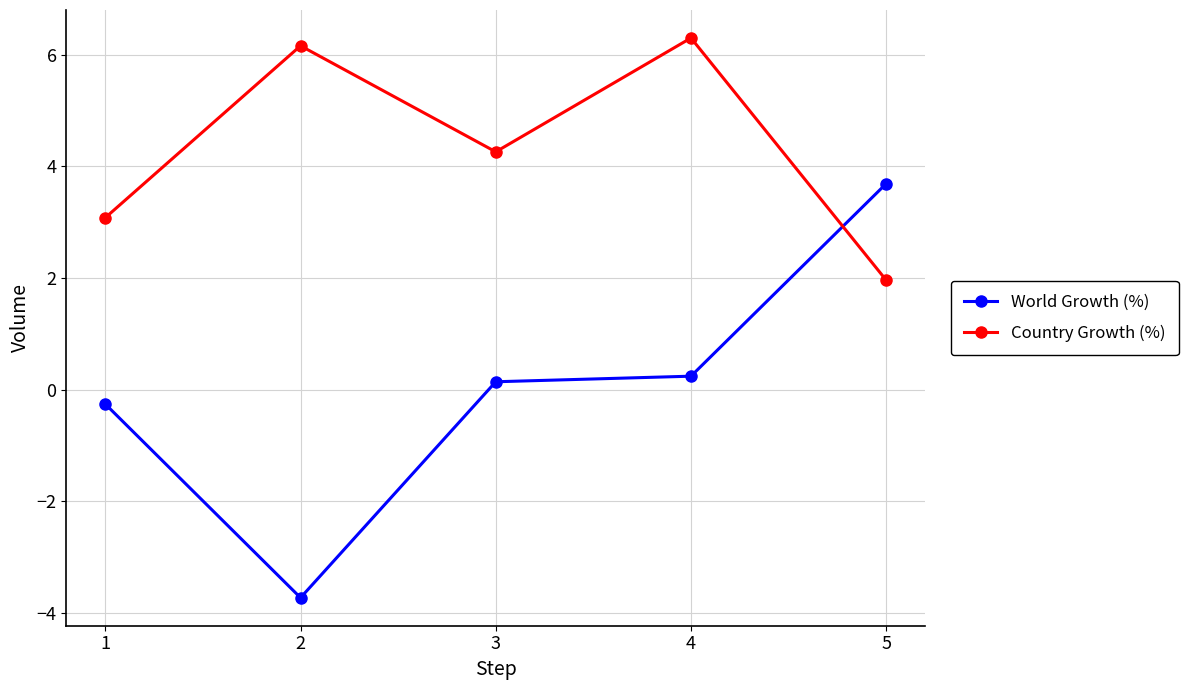

What value does the Country Growth (%) series have at 3?

4.3